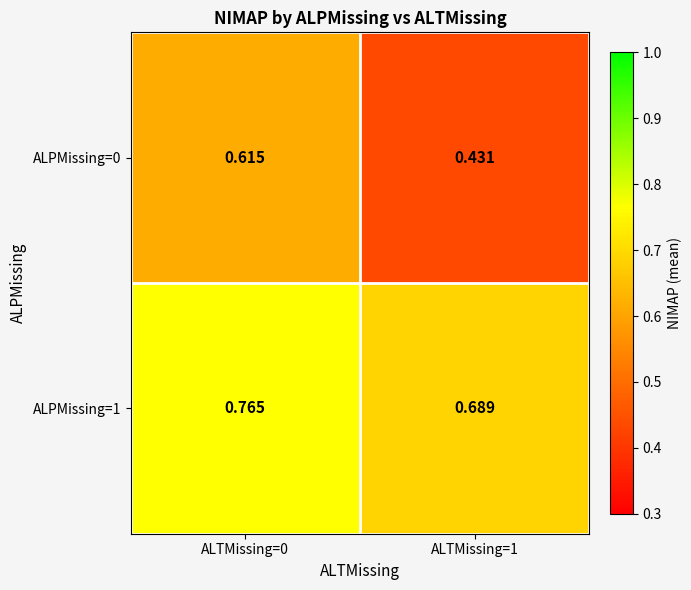

Is the value of ALPMissing=0 at ALTMissing=0 greater than the value of ALPMissing=1 at ALTMissing=0?

No